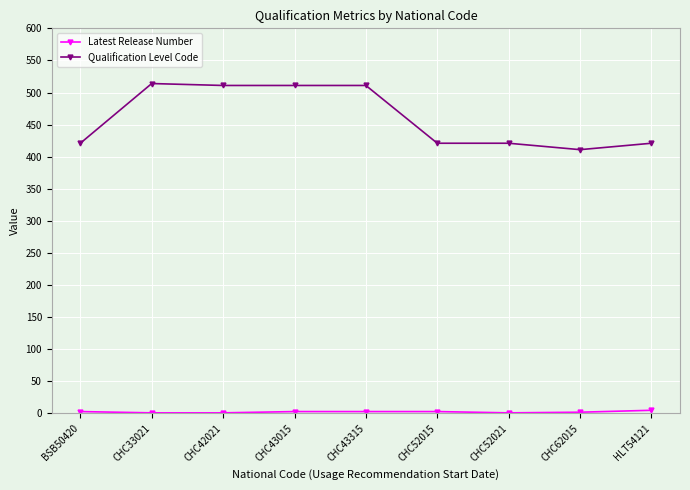

What is the label of the 7th point from the right?

CHC42021